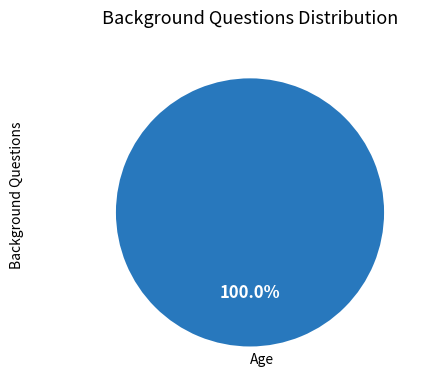

Rank the categories by value from lowest to highest.

Age